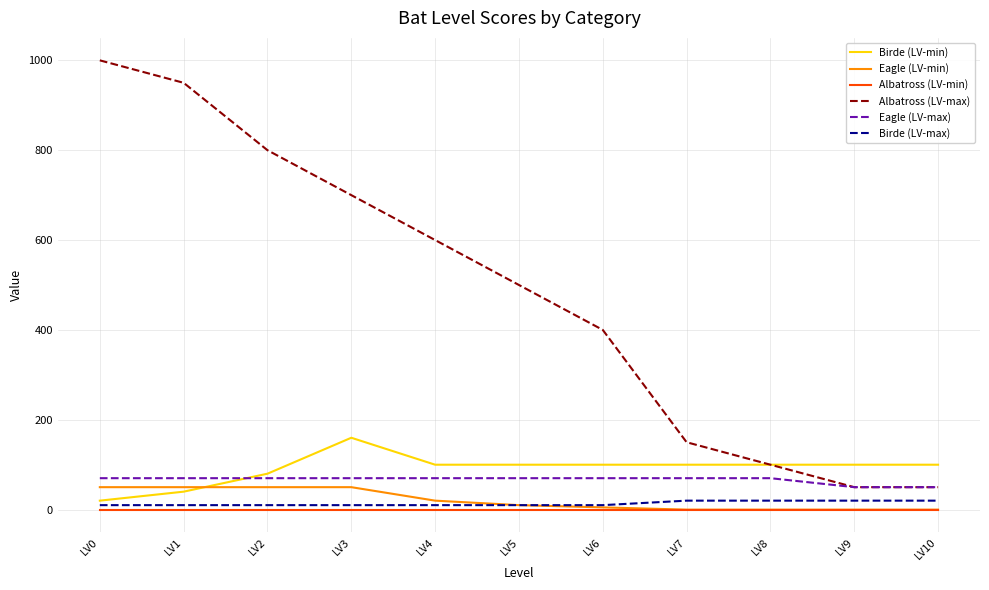

True or false: Birde (LV-max) and Albatross (LV-max) intersect in this chart.

False